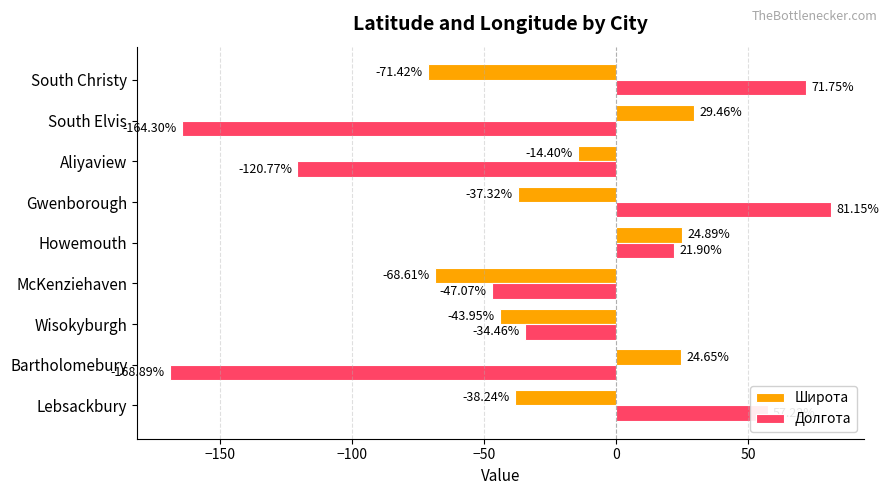

What is the difference between the highest and lowest values at Lebsackbury?

95.5